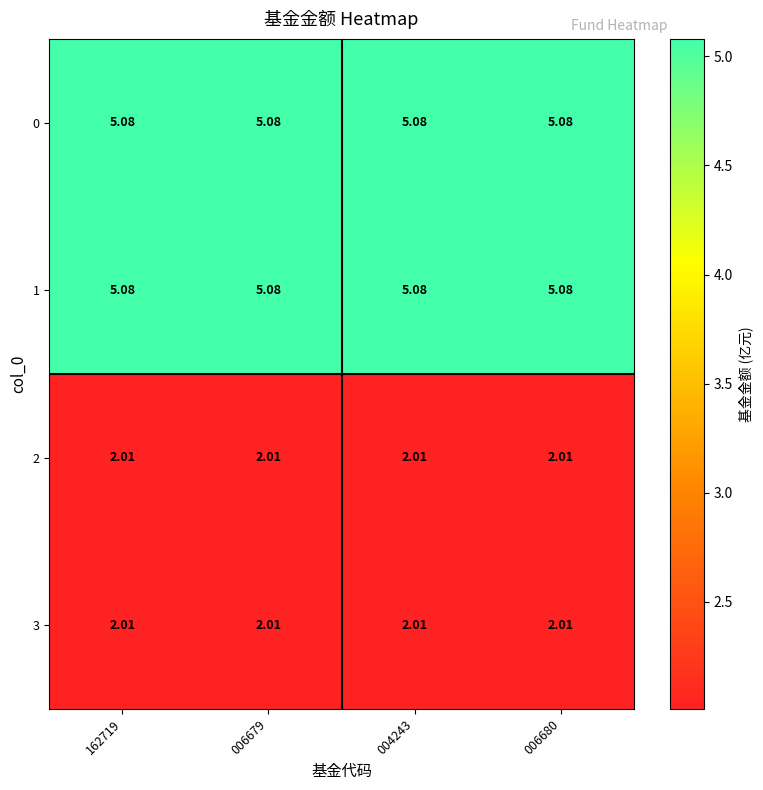

Is the value of 0 at 006680 greater than the value of 2 at 004243?

Yes